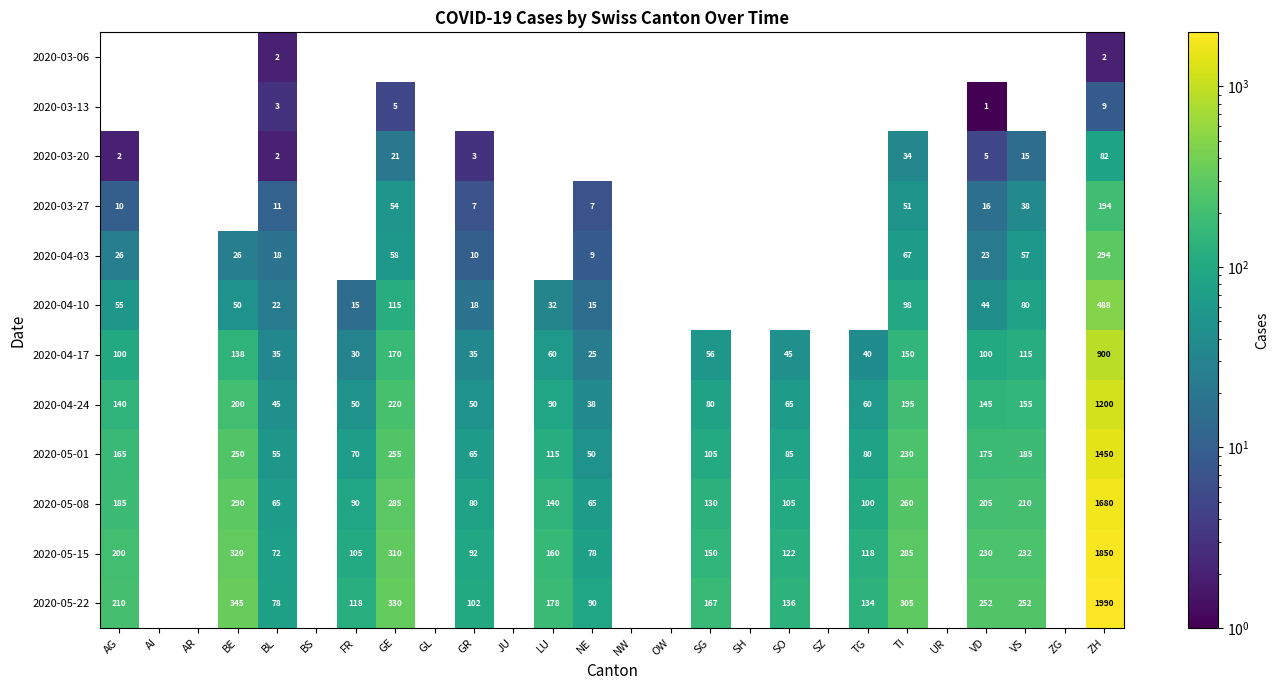

Is it true that 2020-04-24 equals 200 at BE?

True